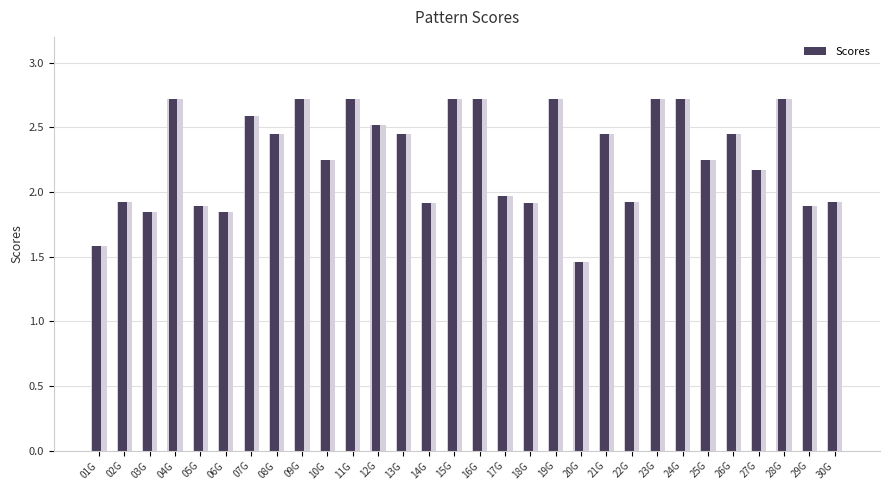

What is the label of the 12th bar from the left?

12G